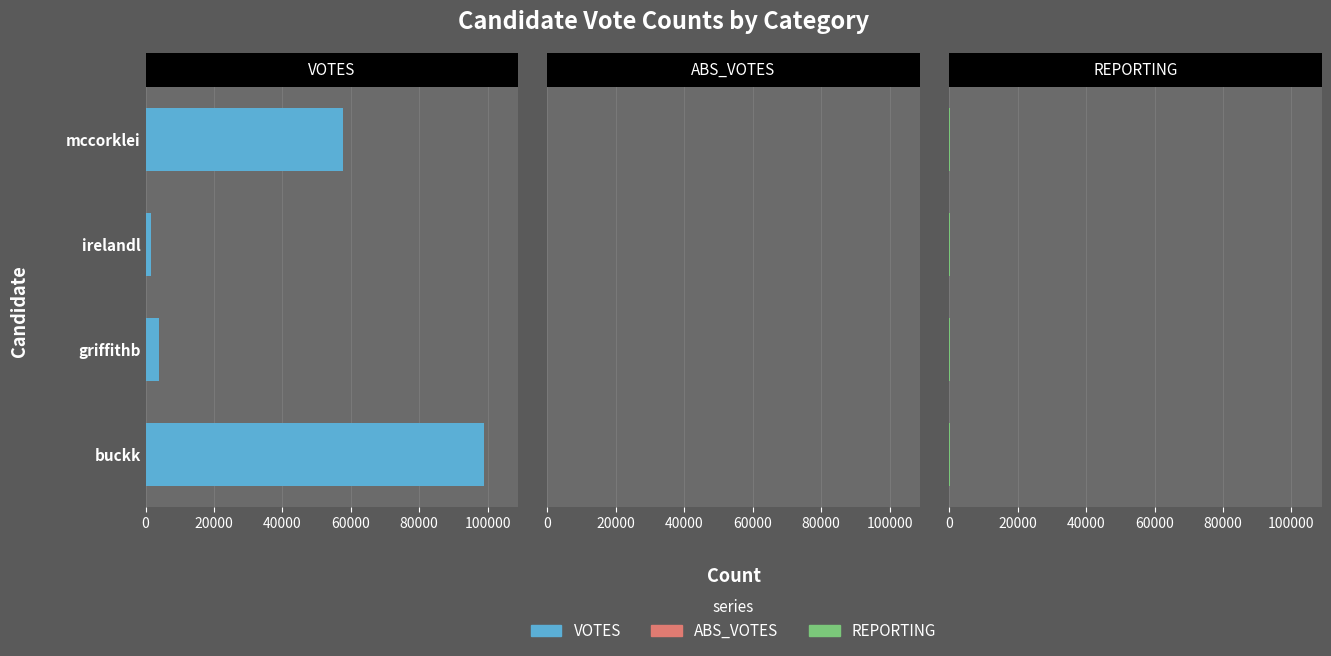

The value of VOTES at 40000 is 2692.5. True or false?

False